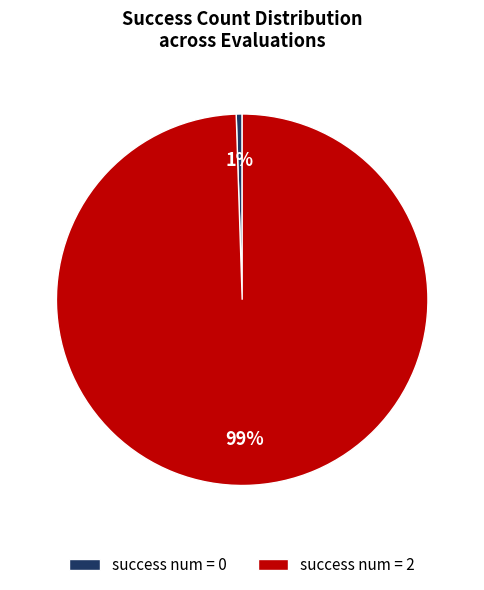

True or false: success num = 2 accounts for 99% of the total.

True